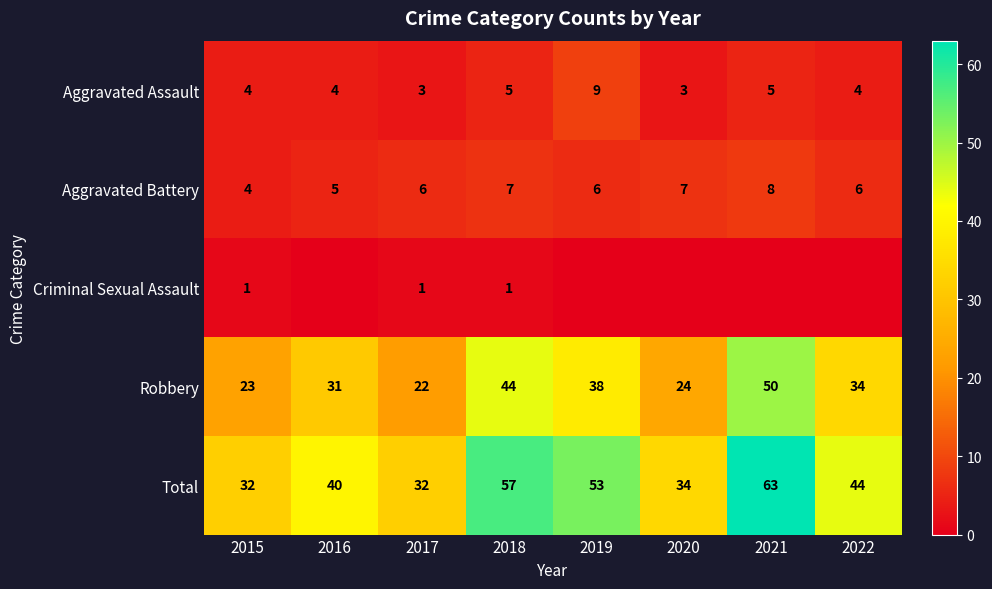

Rank the categories by Robbery value from highest to lowest.

2021, 2018, 2019, 2022, 2016, 2020, 2015, 2017